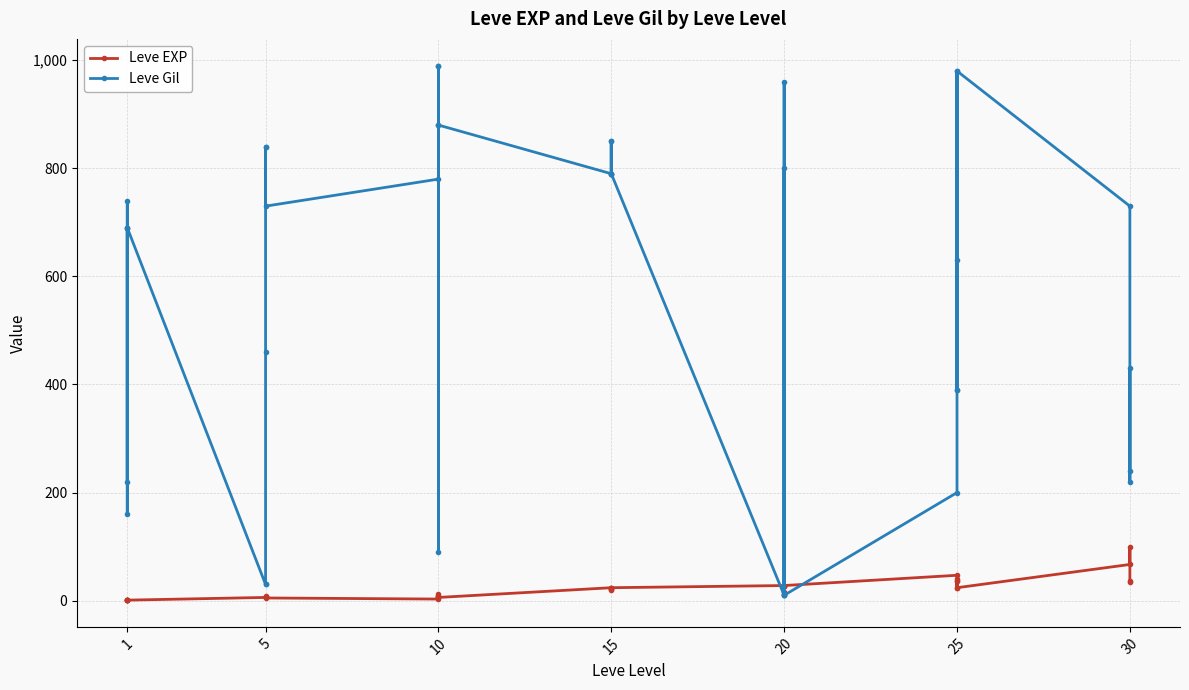

How many values in the Leve Gil series are below 730?

20